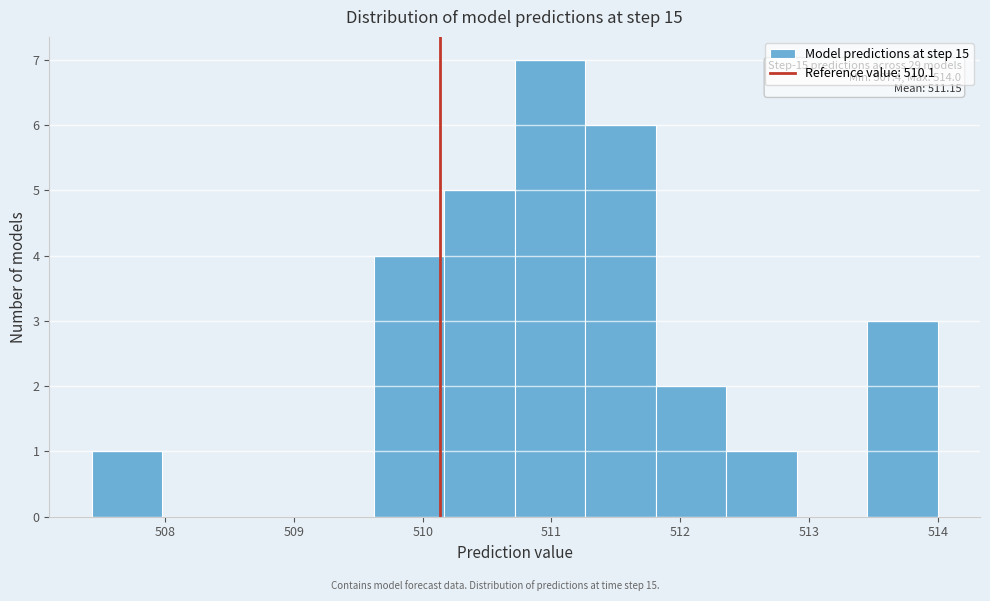

Over which range of the x-axis is the bar tallest?

510.7 to 511.3